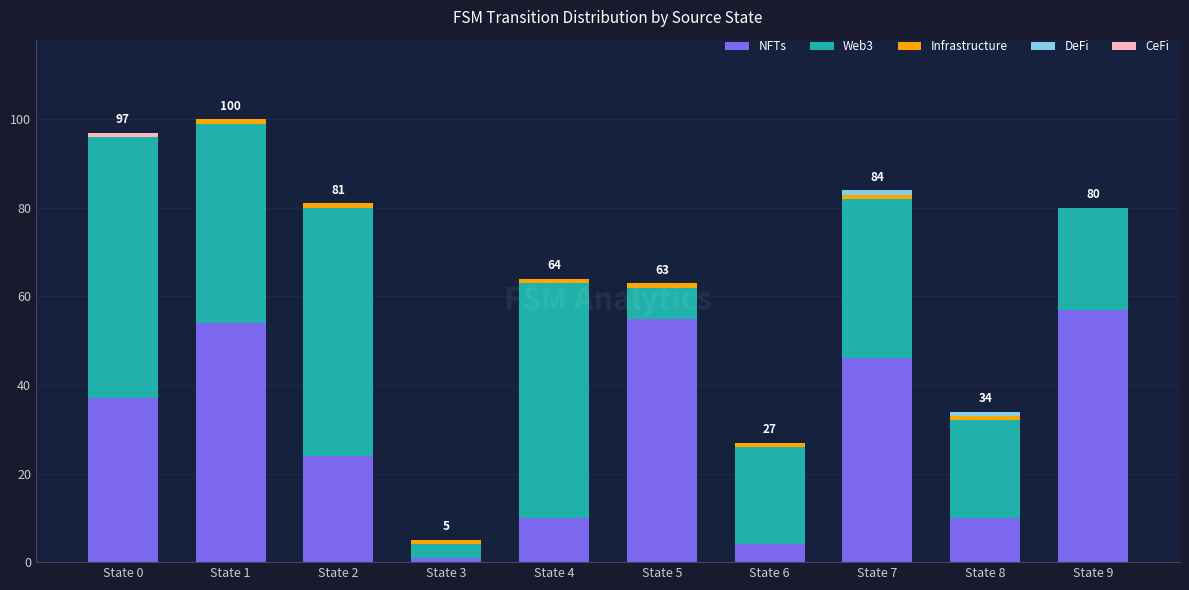

At which label is NFTs closest to 29?

State 2